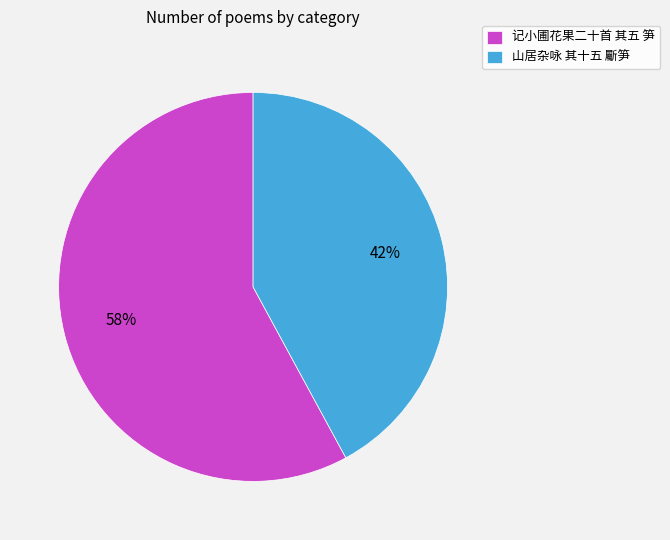

Is there a majority slice in this chart?

Yes